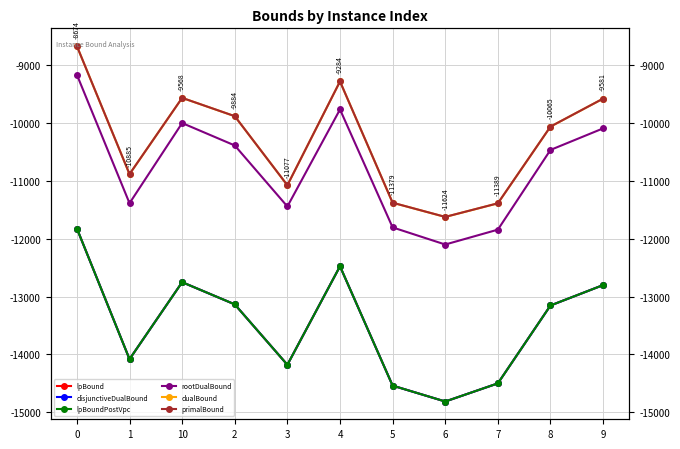

Reading left to right, extract all data points from this chart.

lpBound: 0=-11824.7	1=-14081.0	10=-12751.5	2=-13134.7	3=-14178.1	4=-12477.0	5=-14537.8	6=-14812.3	7=-14499.3	8=-13154.1	9=-12801.7
disjunctiveDualBound: 0=-11824.7	1=-14081.0	10=-12751.5	2=-13134.7	3=-14178.1	4=-12477.0	5=-14537.8	6=-14812.3	7=-14499.3	8=-13154.1	9=-12801.7
lpBoundPostVpc: 0=-11824.7	1=-14081.0	10=-12751.5	2=-13134.7	3=-14178.1	4=-12477.0	5=-14537.8	6=-14812.3	7=-14499.3	8=-13154.1	9=-12801.7
rootDualBound: 0=-9169.9	1=-11387.9	10=-10003.3	2=-10390.3	3=-11444.1	4=-9768.5	5=-11805.5	6=-12101.1	7=-11844.3	8=-10467.6	9=-10095.4
dualBound: 0=-8675.2	1=-10886.1	10=-9569.1	2=-9885.2	3=-11078.2	4=-9285.2	5=-11380.0	6=-11625.1	7=-11390.1	8=-10065.3	9=-9582.1
primalBound: 0=-8674.3	1=-10885.0	10=-9568.2	2=-9884.2	3=-11077.3	4=-9284.3	5=-11378.9	6=-11624.0	7=-11389.0	8=-10064.5	9=-9581.4